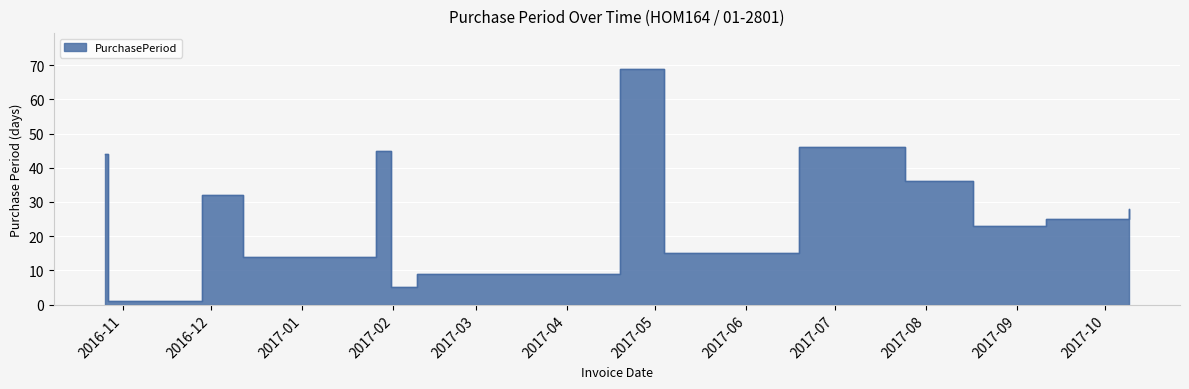

Between 2017-09-11 and 2016-10-26, which is larger?

2016-10-26